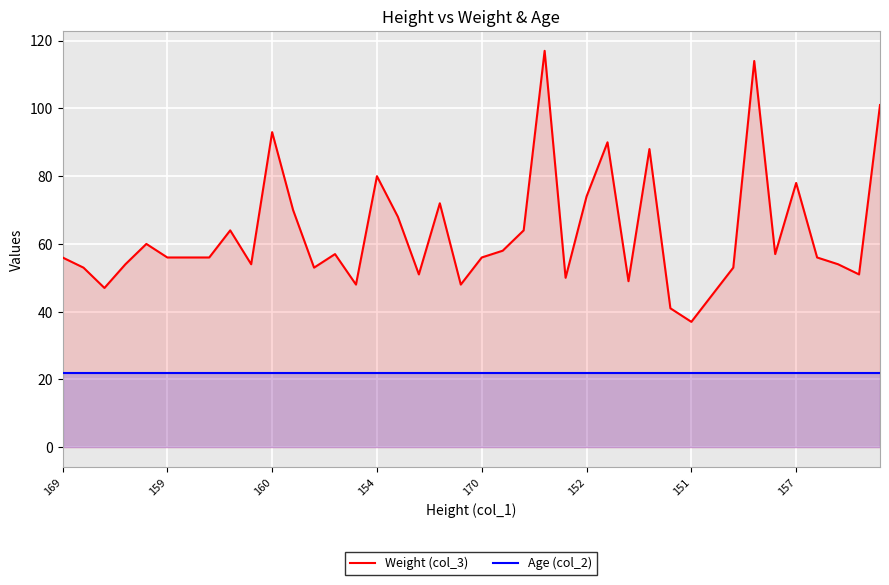

Which series has the largest total across all categories?

Weight (col_3)